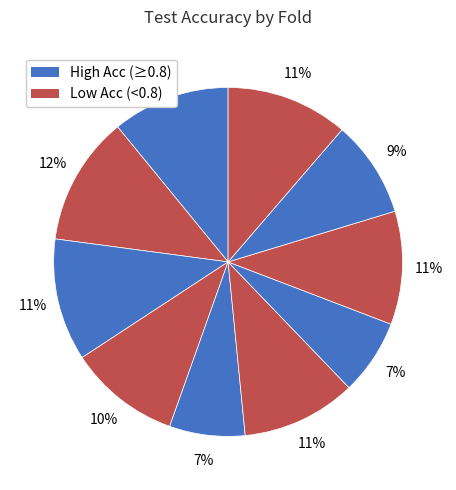

How many slices are in this pie chart?

10